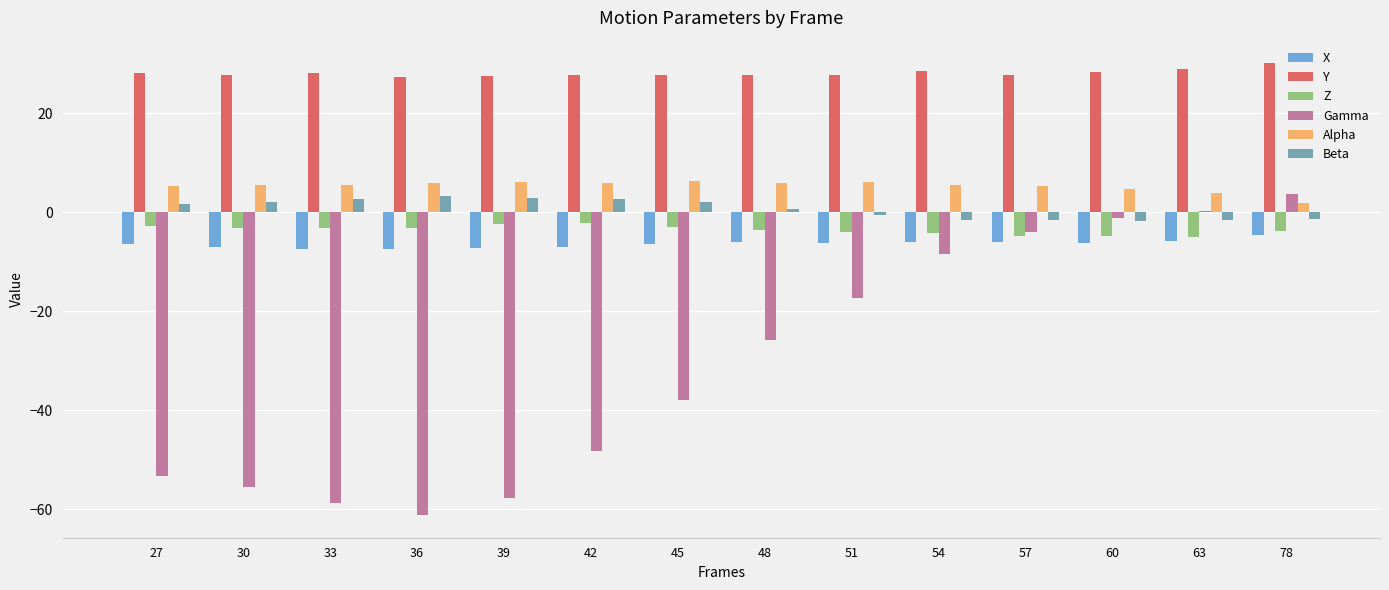

How many values in the Gamma series exceed -25?

6